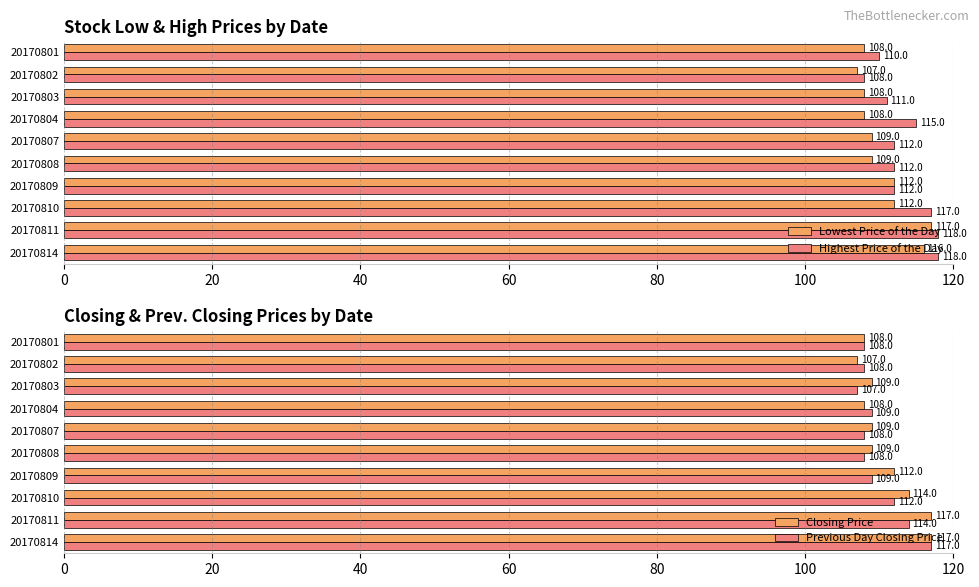

True or false: Lowest Price of the Day has a value of 109 at 20170807.

True